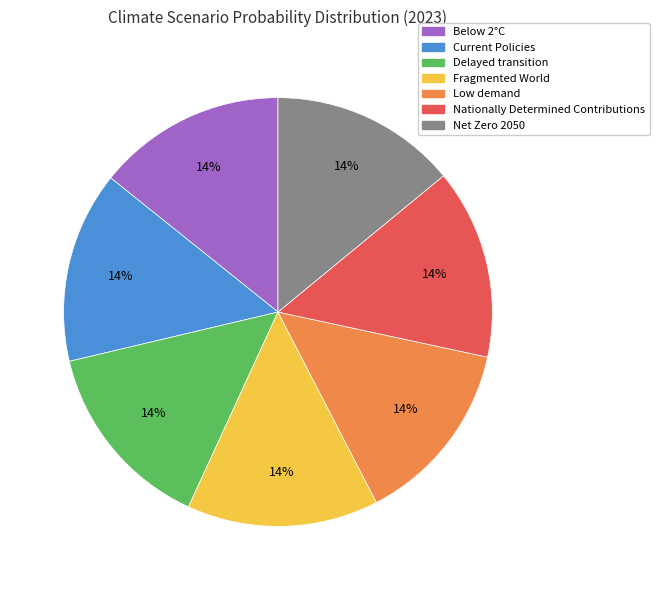

To the nearest percent, what is the average slice percentage?

14%